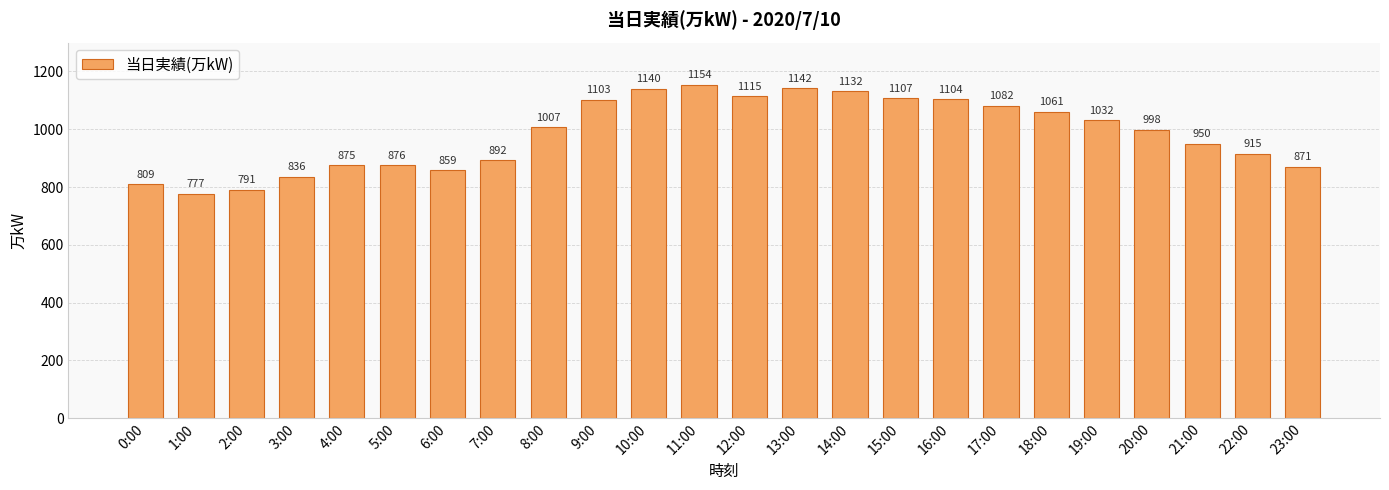

What is the difference between the second highest and second lowest values?

351